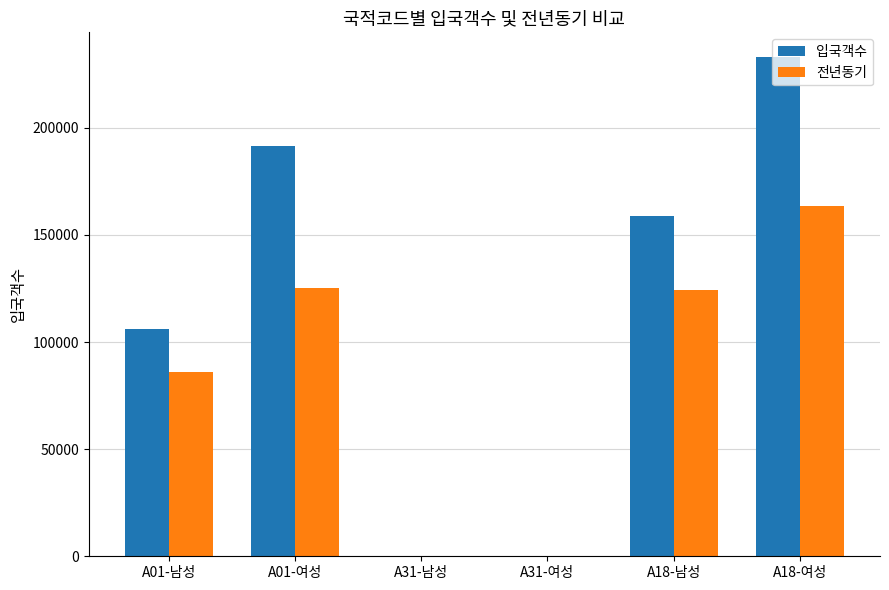

Between A01-남성 and A01-여성, which series saw the biggest shift?

입국객수